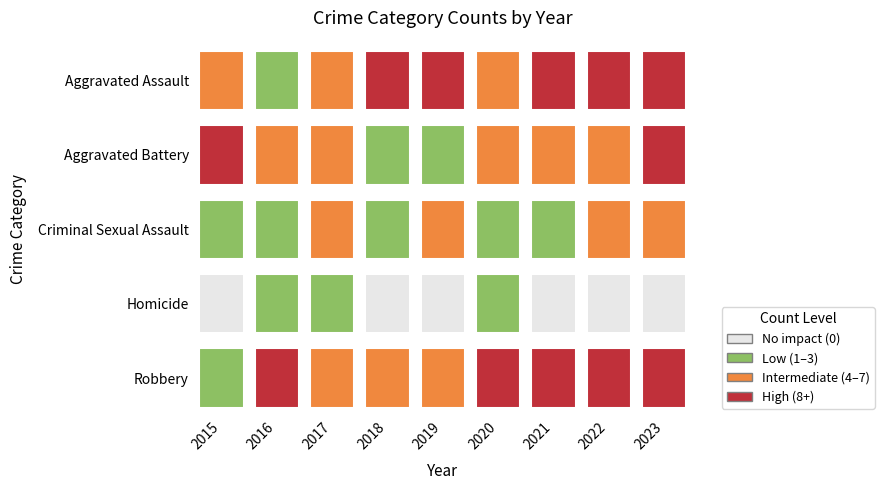

Is the value of Aggravated Battery at 2017 greater than the value of Robbery at 2018?

No